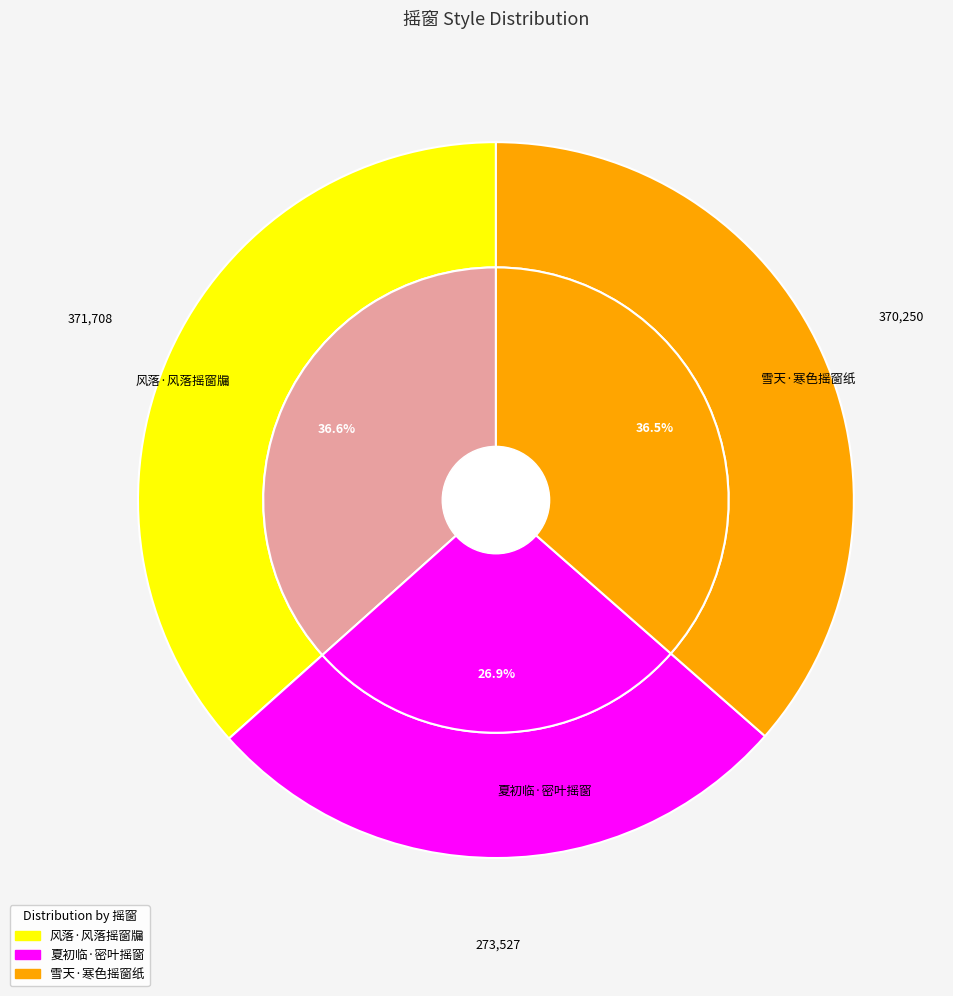

What is the change in value from 风落·风落摇窗牖 to 雪天·寒色摇窗纸?

-1458